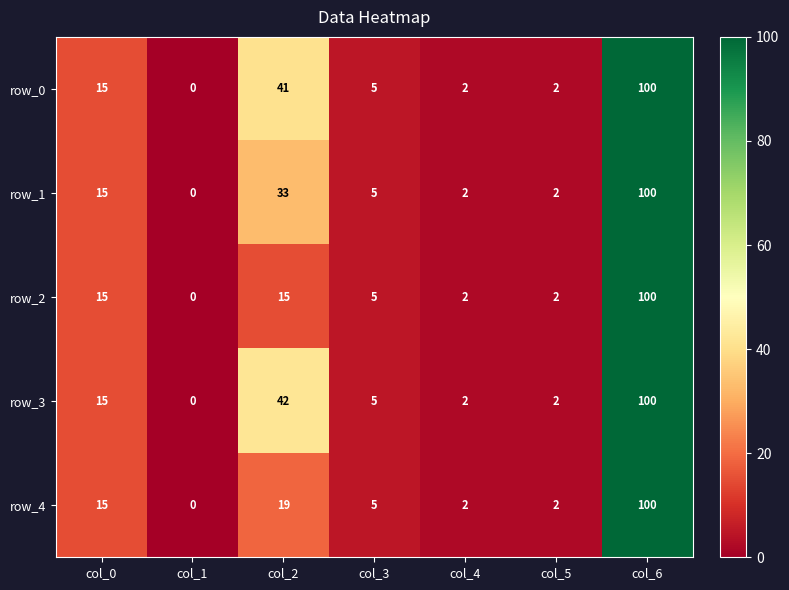

Is it true that row_2 equals 1 at col_4?

False